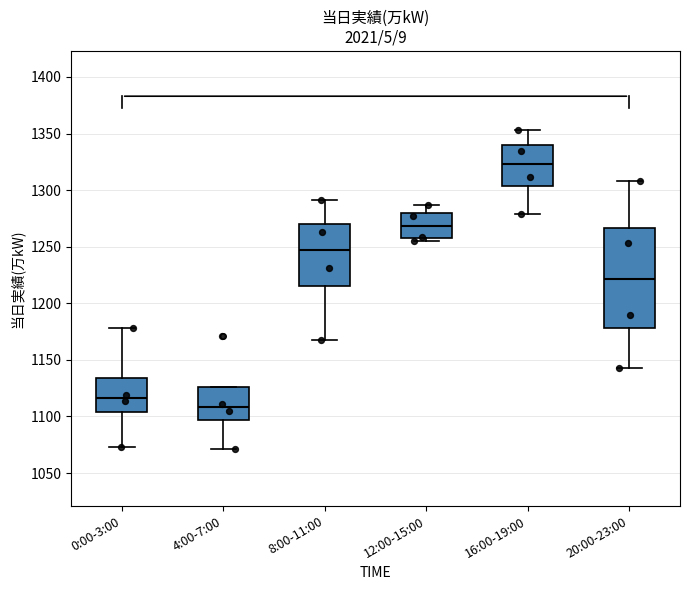

Where does the upper whisker of the box for 16:00-19:00 end on the y-axis? The values are not printed on the chart, so give them approximately, as read against the axis.

1355